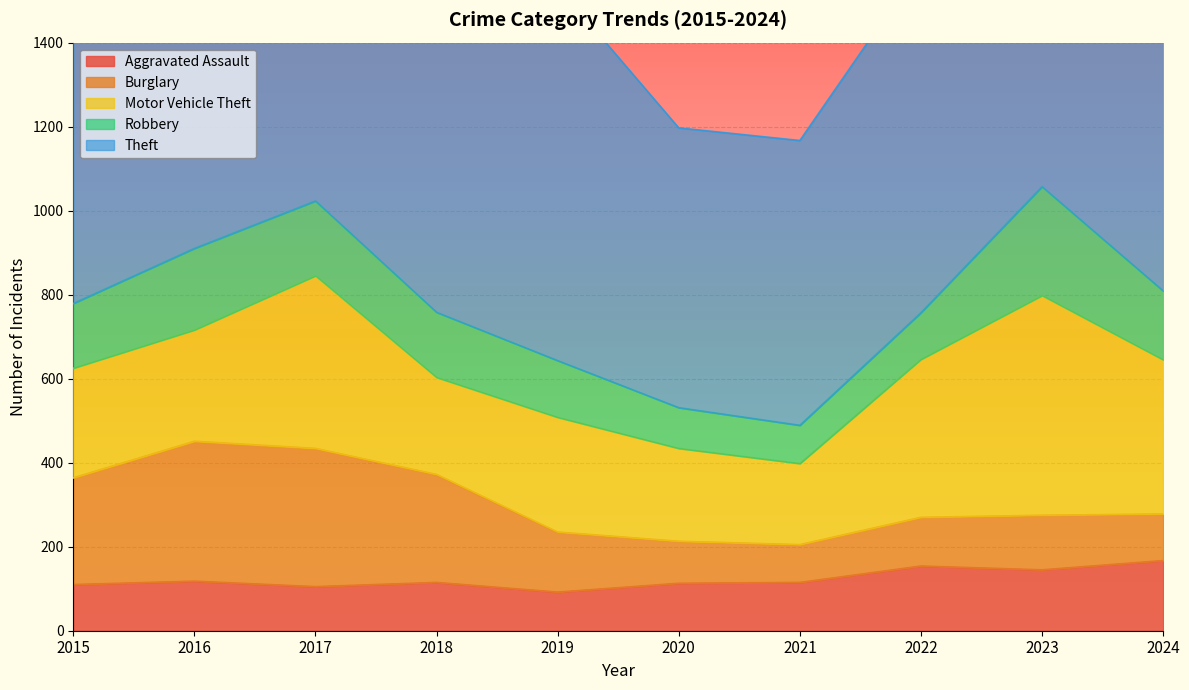

True or false: Motor Vehicle Theft has a value of 221 at 2020.

True